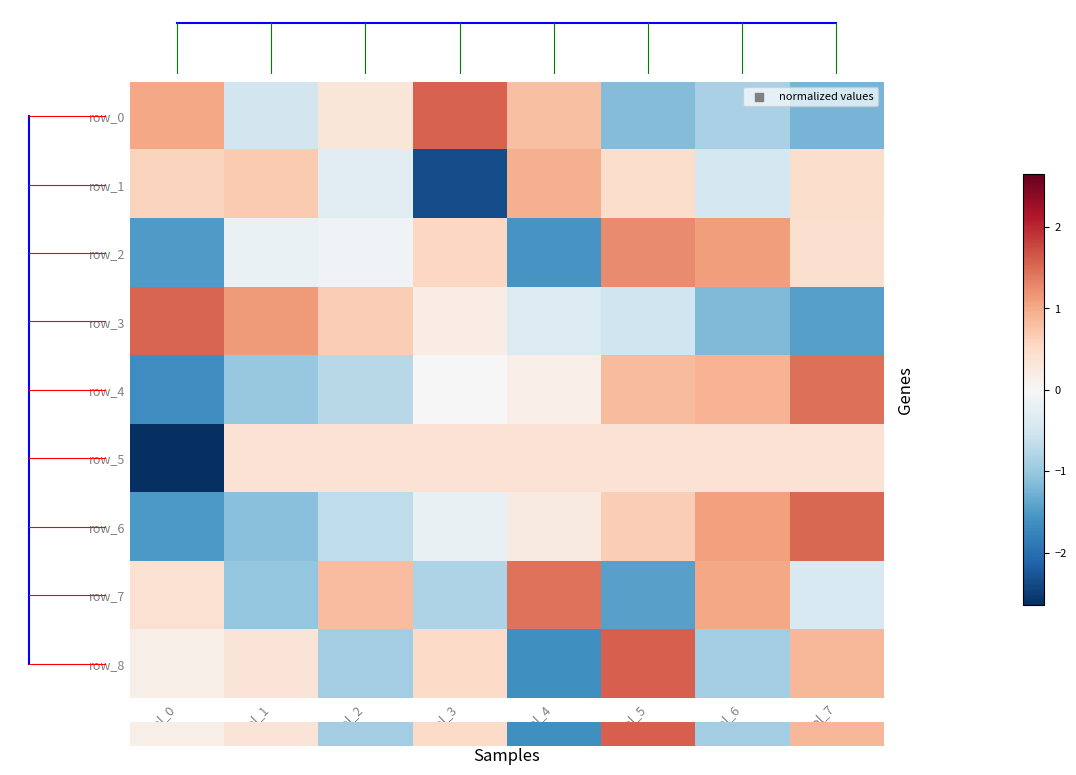

Read the row_6 value at col_6.

1.1